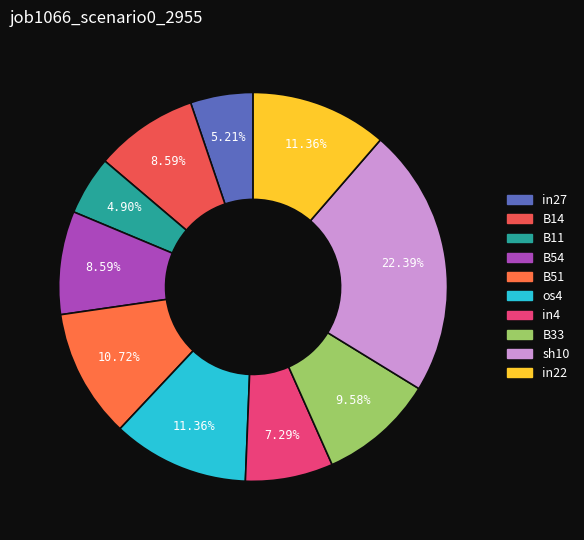

To the nearest percent, what portion does in22 represent?

11%